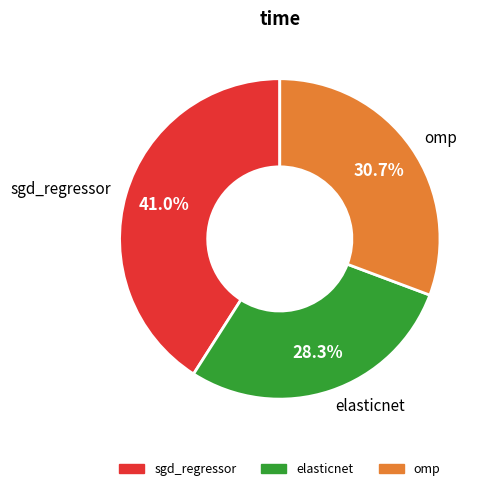

Which category has the biggest portion of the pie?

sgd_regressor